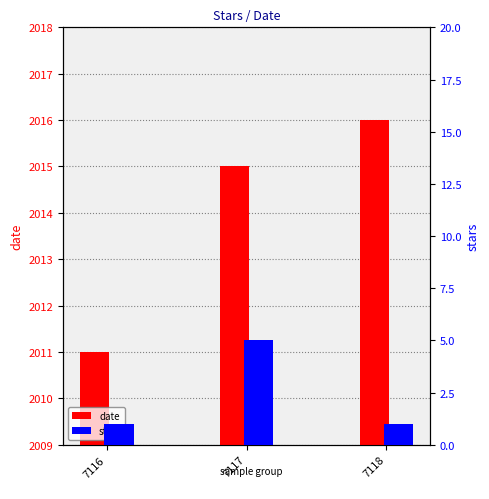

Reading left to right, extract all data points from this chart.

date: 2011	2015	2016
stars: 1	5	1